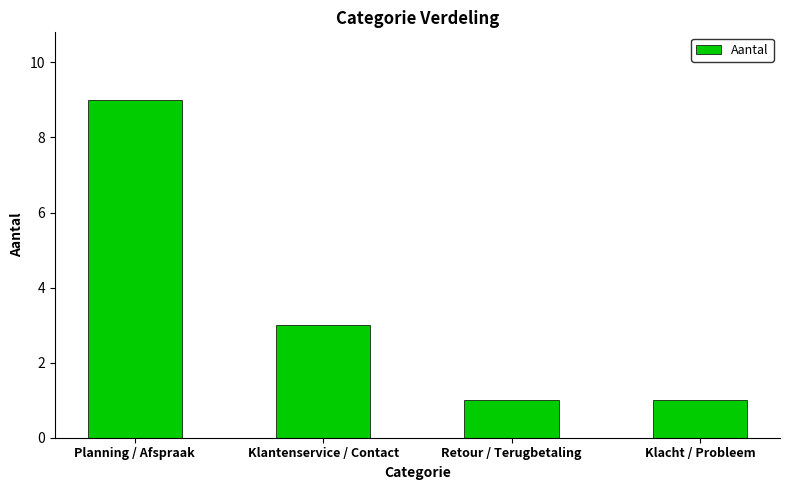

Reading left to right, what are all the values shown in this chart?

9	3	1	1